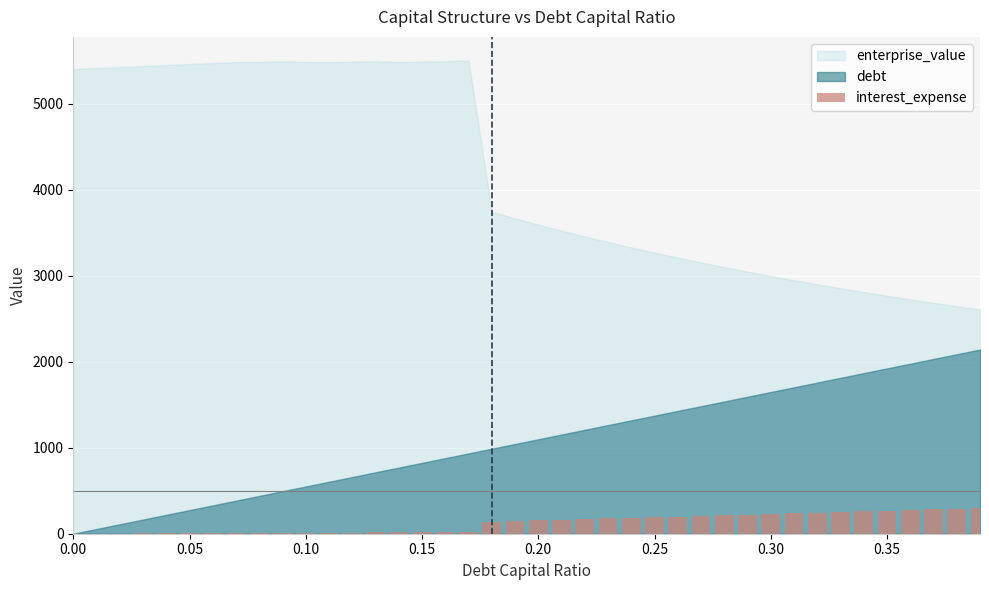

What is the greatest value displayed?

300.3